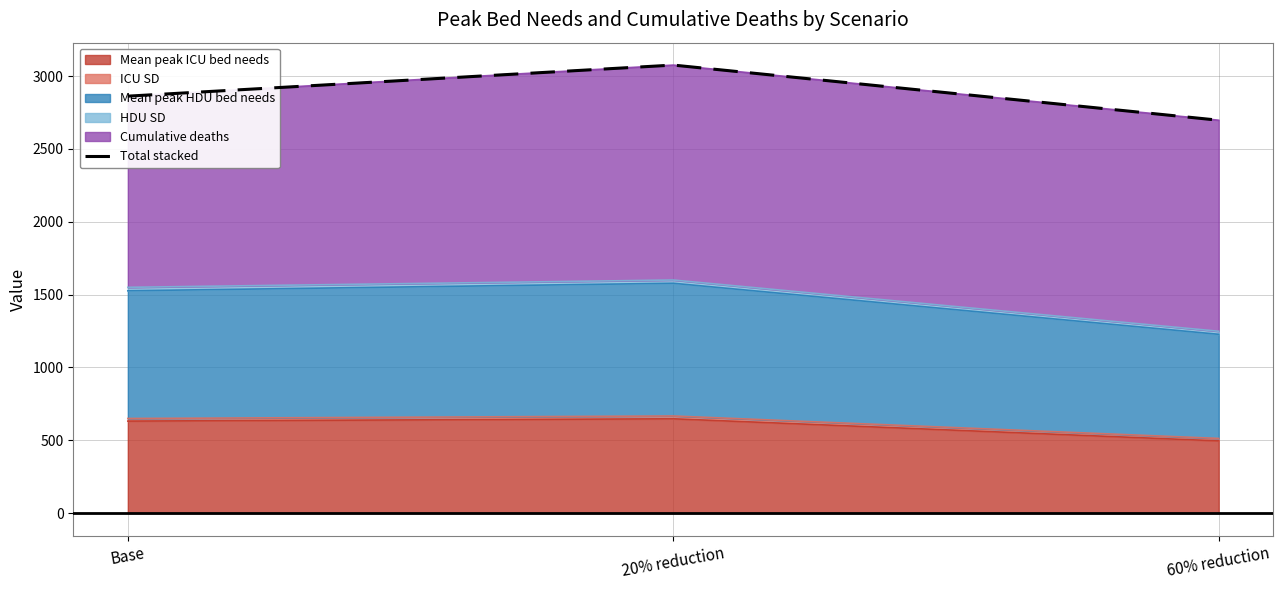

At which label is the value closest to 2886?

Base